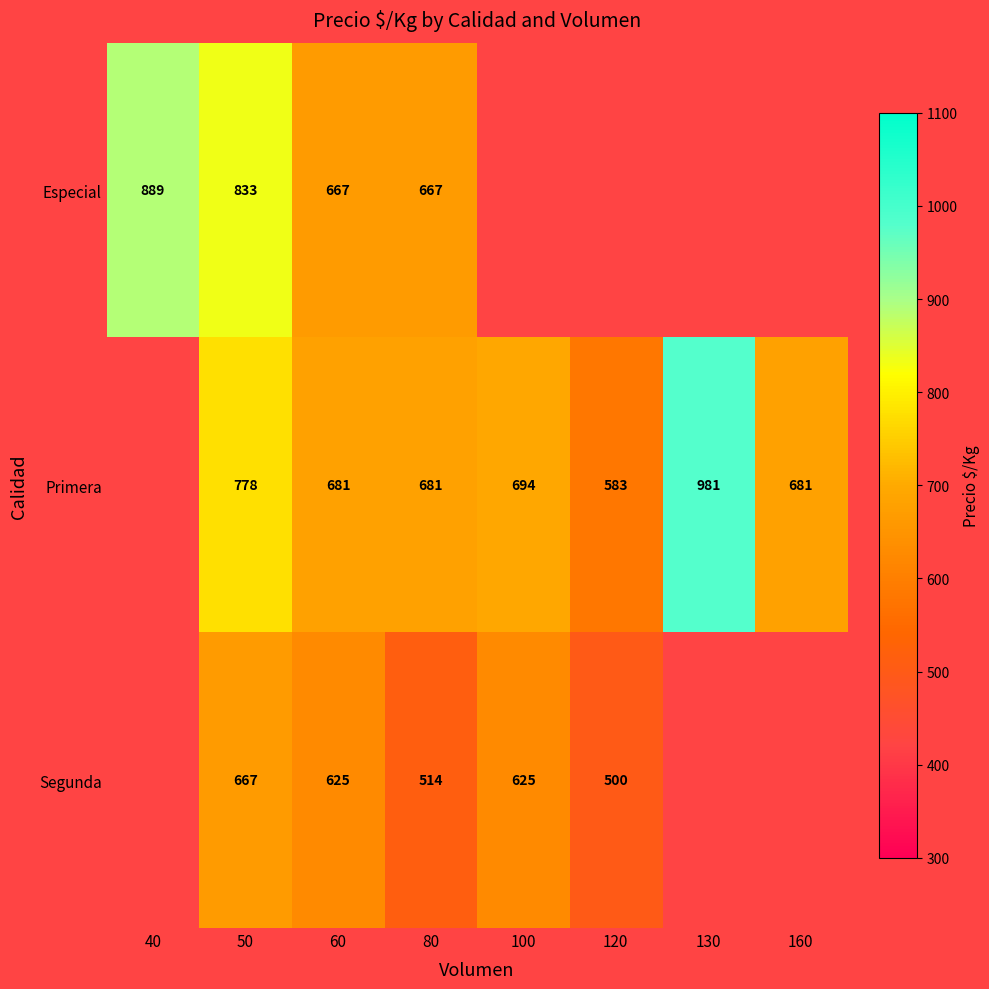

What is the smallest value displayed?

500.0